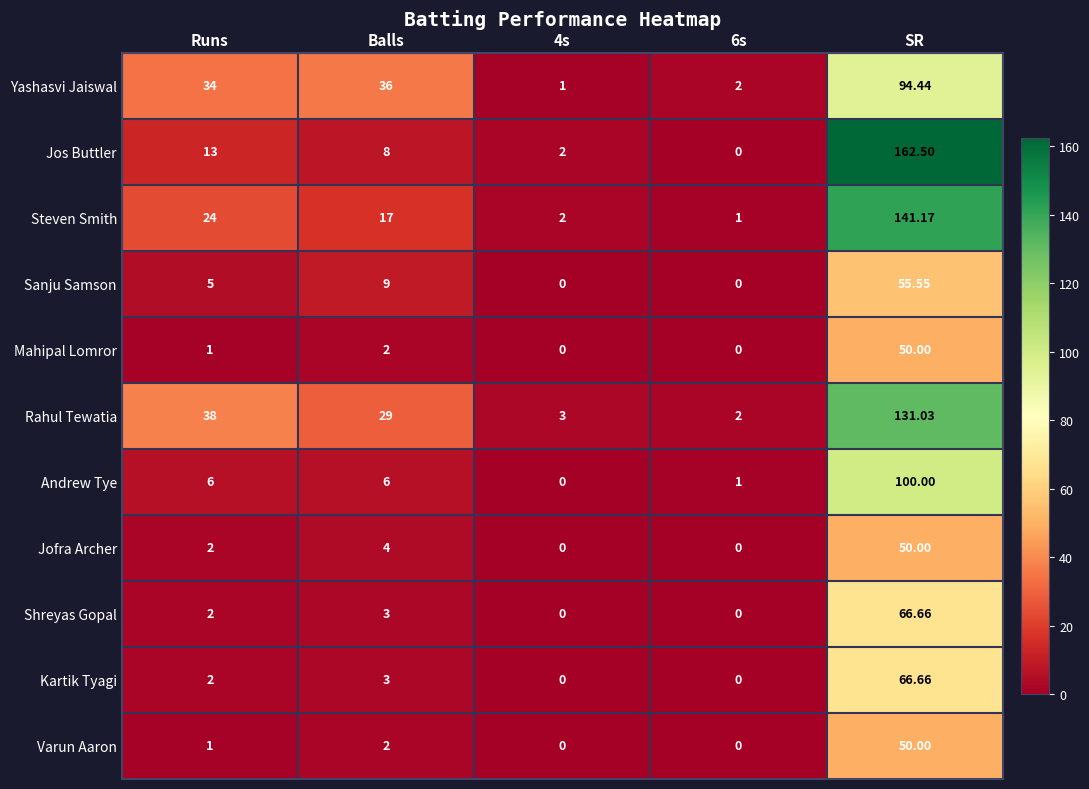

At how many categories does at least one series exceed 42?

1